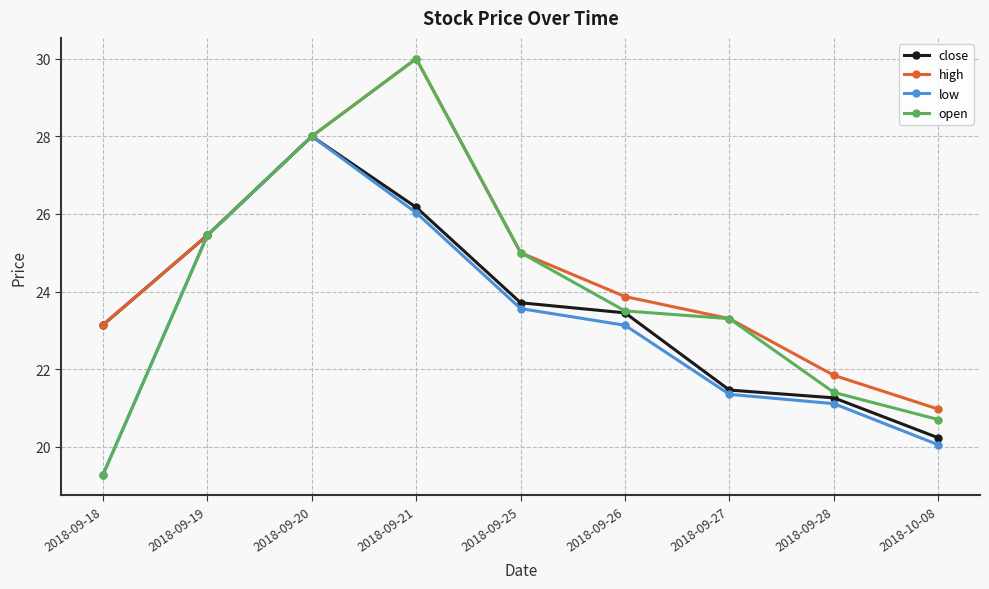

List the labels in order of low value, smallest first.

2018-09-18, 2018-10-08, 2018-09-28, 2018-09-27, 2018-09-26, 2018-09-25, 2018-09-19, 2018-09-21, 2018-09-20